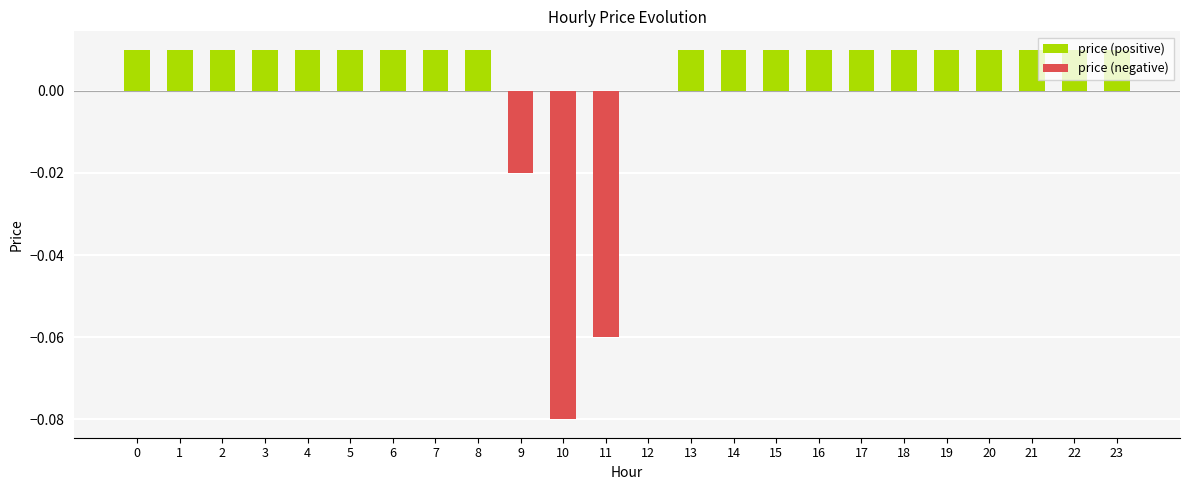

What is the change in value from 6 to 10?

-0.1